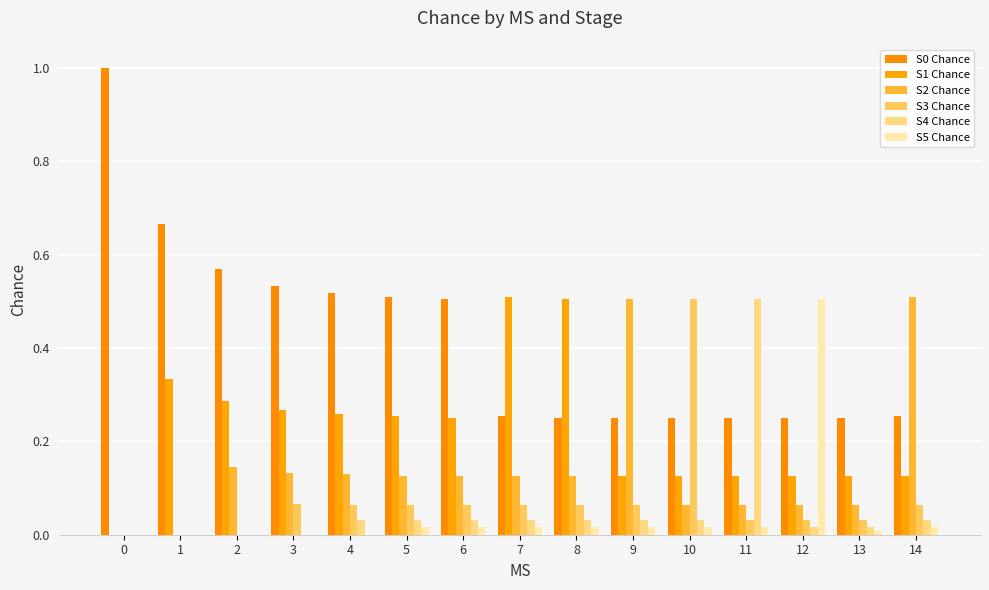

List the series in order of their peak value, lowest first.

S3 Chance, S4 Chance, S5 Chance, S1 Chance, S2 Chance, S0 Chance